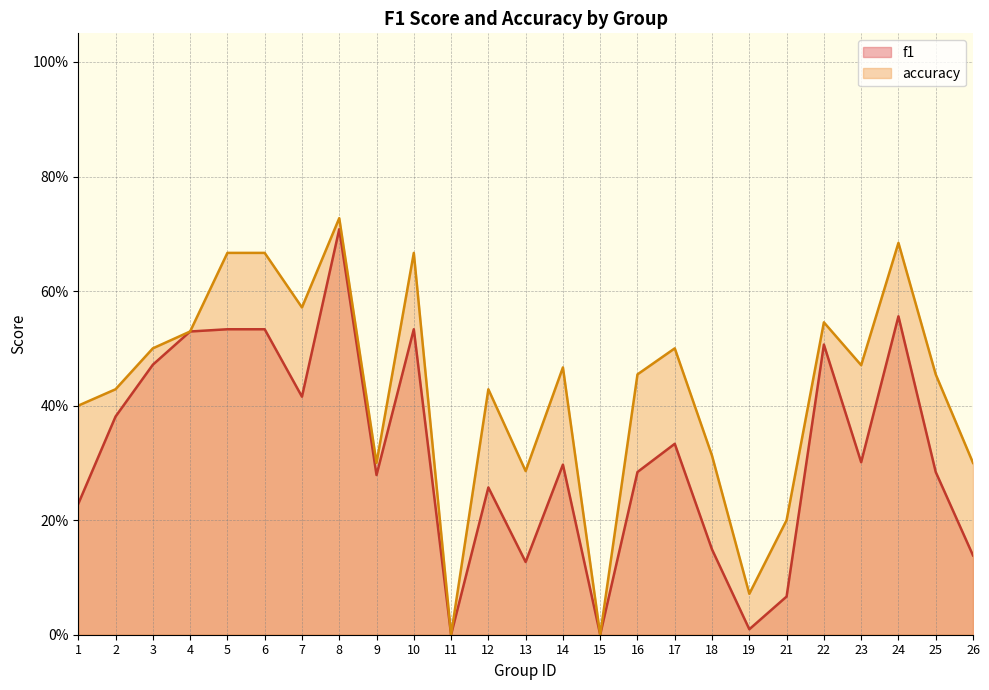

At which label is f1 closest to 0?

11